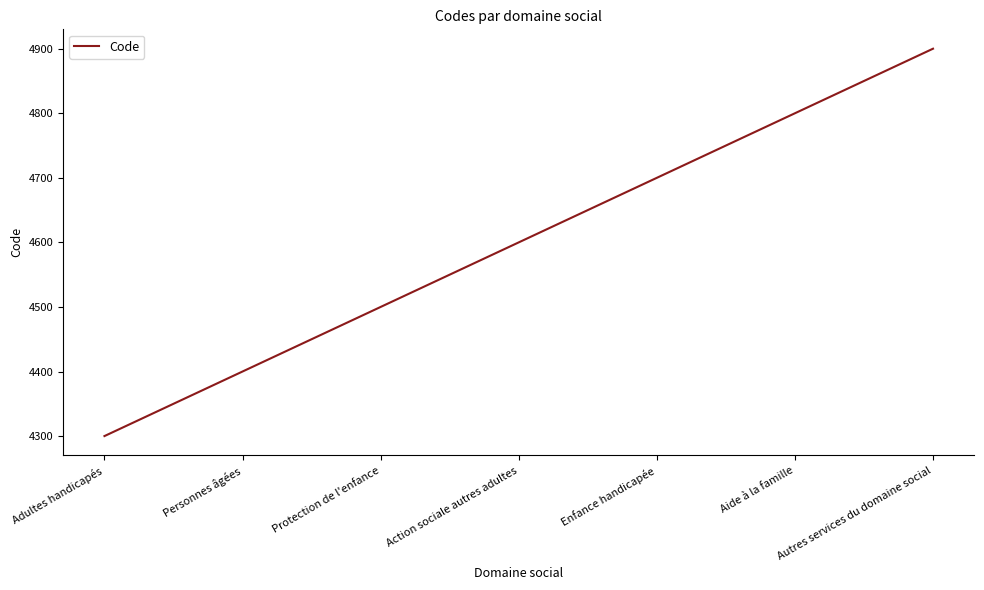

Between Protection de l'enfance and Personnes âgées, which is larger?

Protection de l'enfance